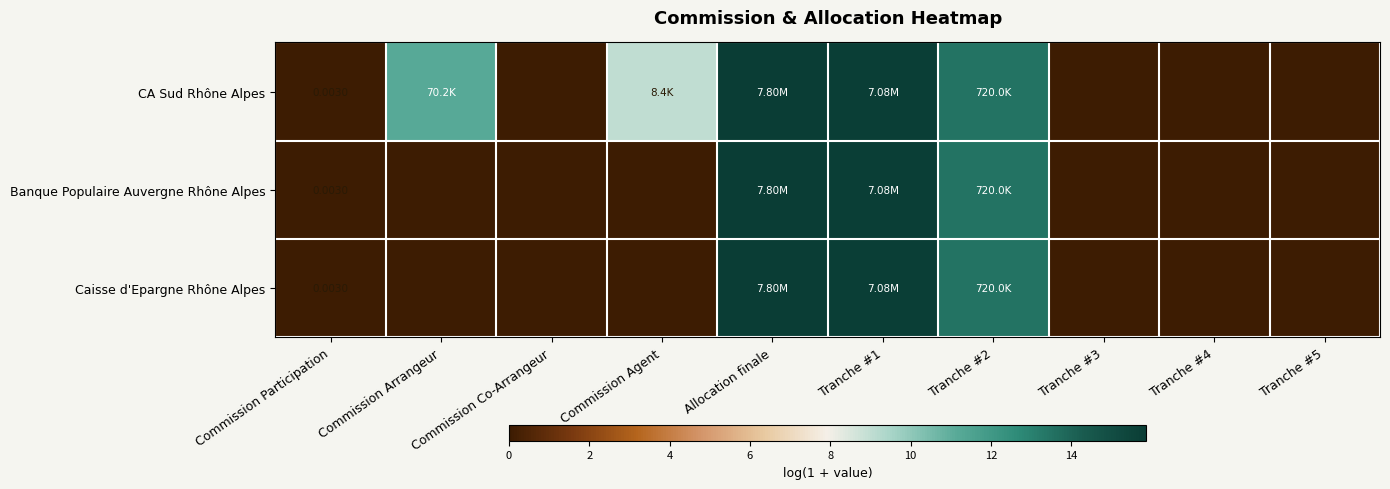

Which series has the widest spread of values?

CA Sud Rhône Alpes